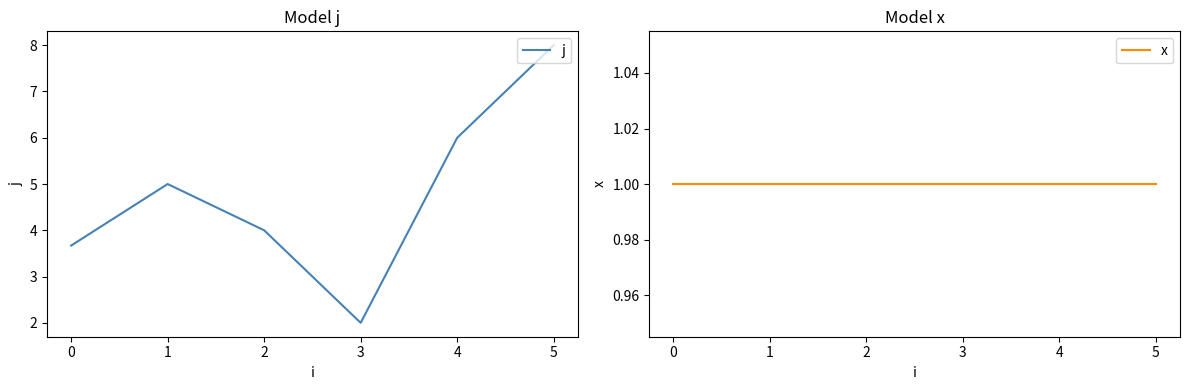

What are all the series names shown in the legend?

j, x